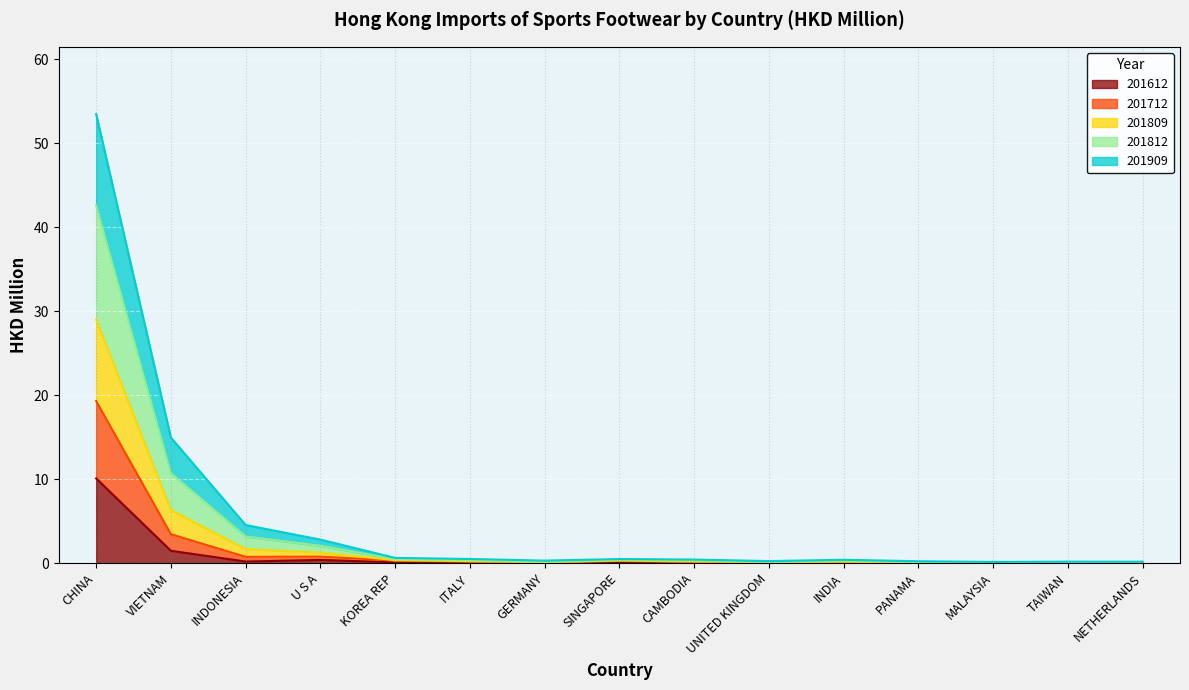

Which category has the lowest value across all series?

PANAMA